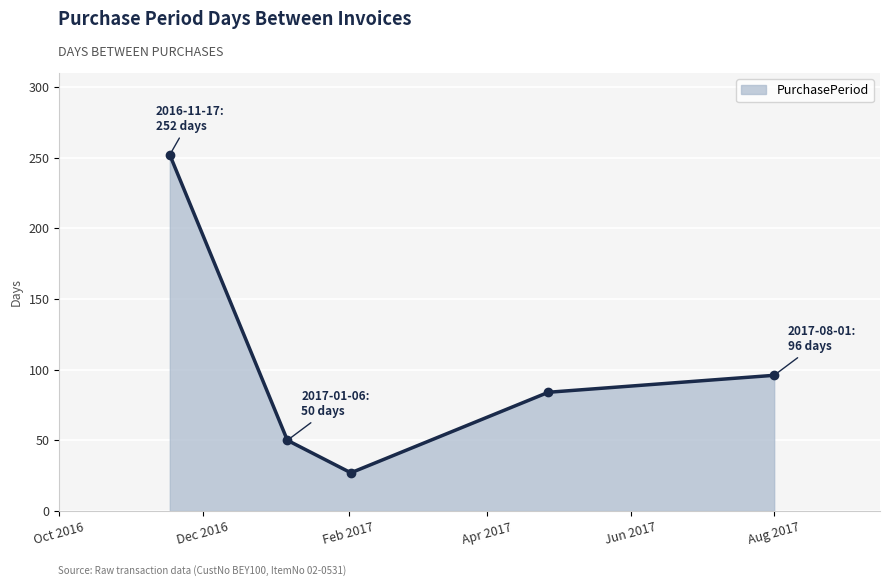

How many interior local valleys (lower than both neighbors) does the data have?

1